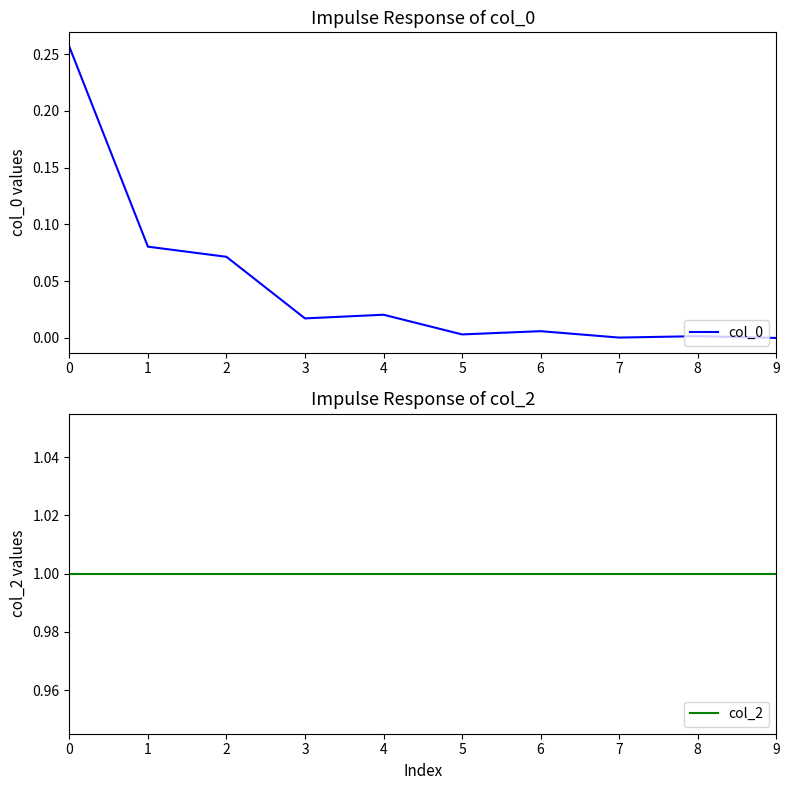

Is it true that col_0 equals 0.1 at 2?

True